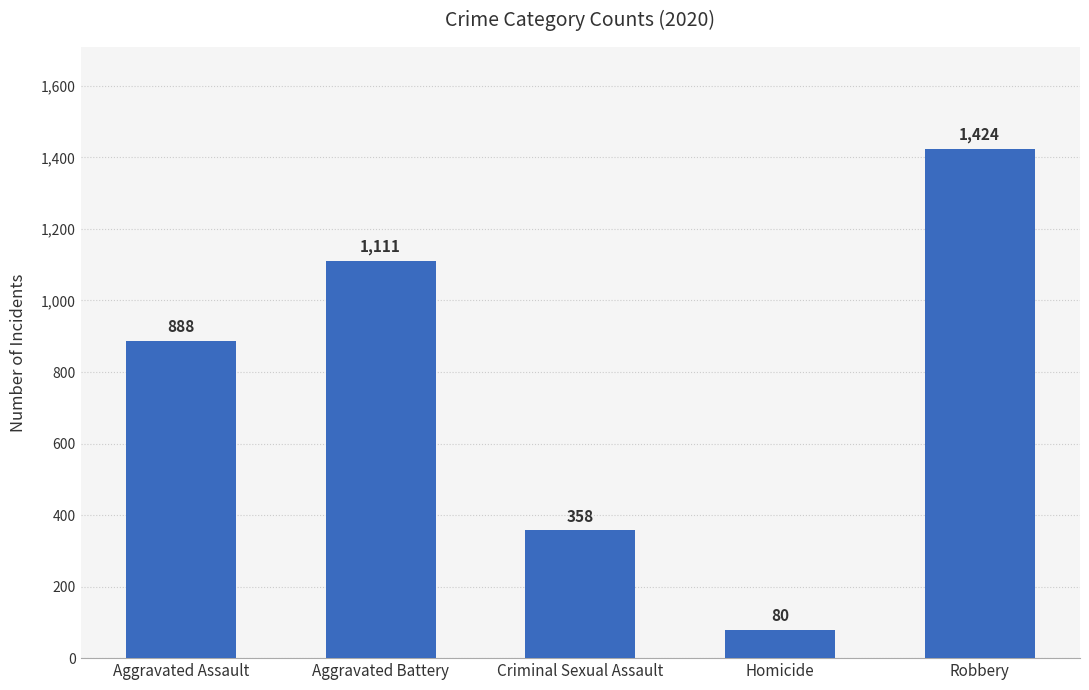

At which category does the chart reach its minimum across all series?

Homicide